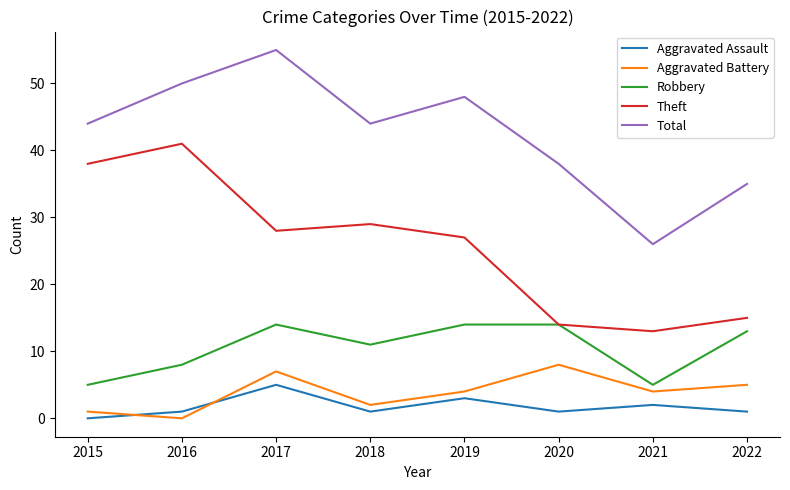

True or false: Robbery and Total cross at least once.

False